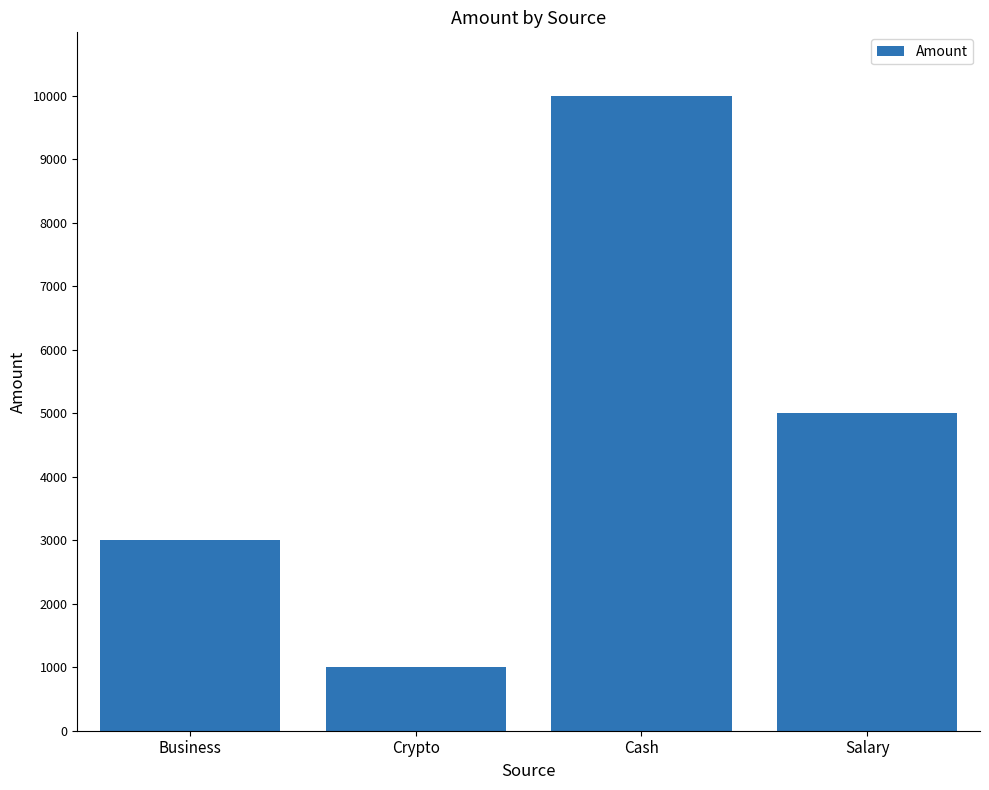

Reading left to right, transcribe all the data shown in this chart.

Business=3000	Crypto=1000	Cash=10000	Salary=5000